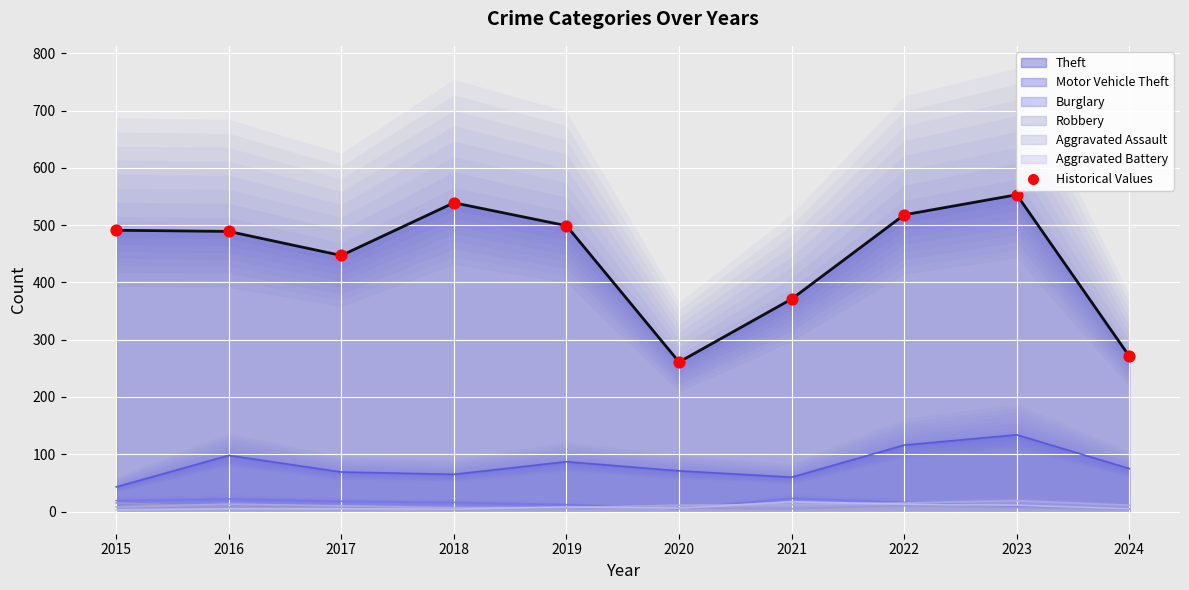

What is the ratio of the value at 2015 to the value at 2016?

1.0